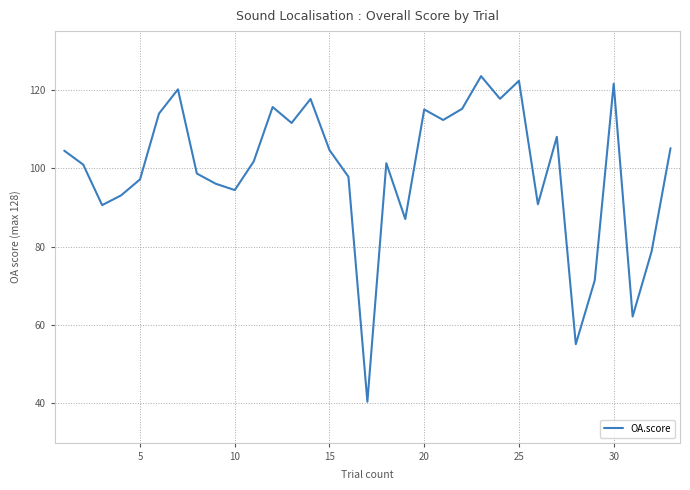

What is the smallest value displayed?

40.4